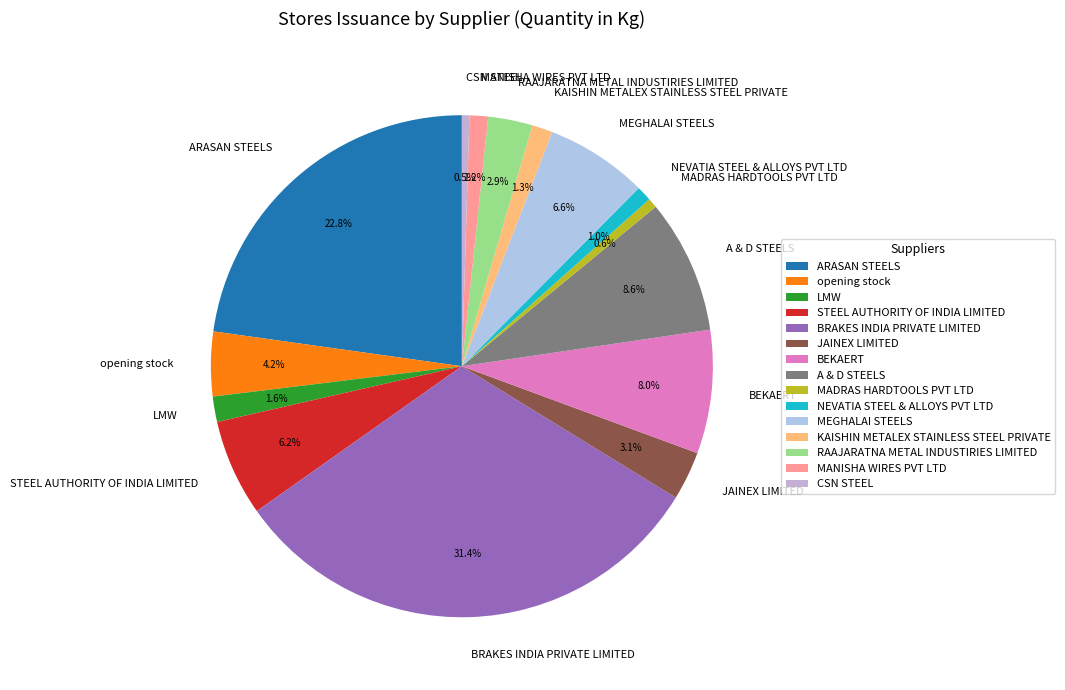

How much of the chart is everything except KAISHIN METALEX STAINLESS STEEL PRIVATE?

98.7%